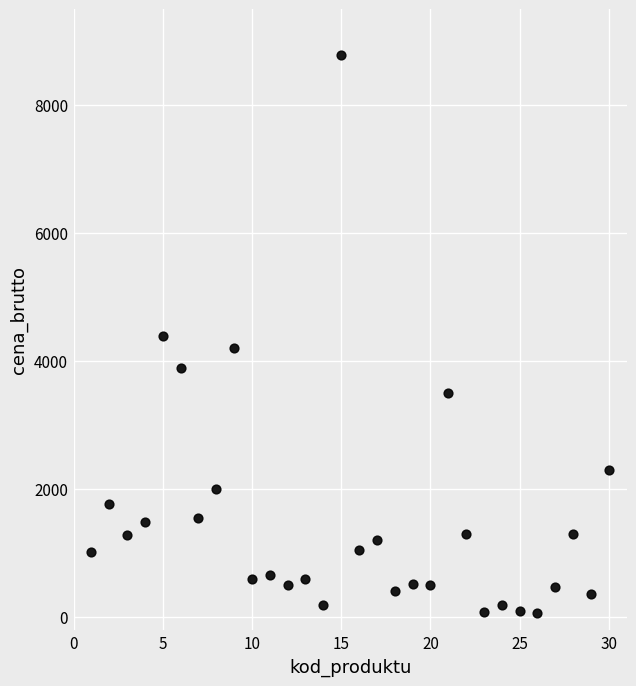

What is the range of Y values (max minus min)?

8731.0